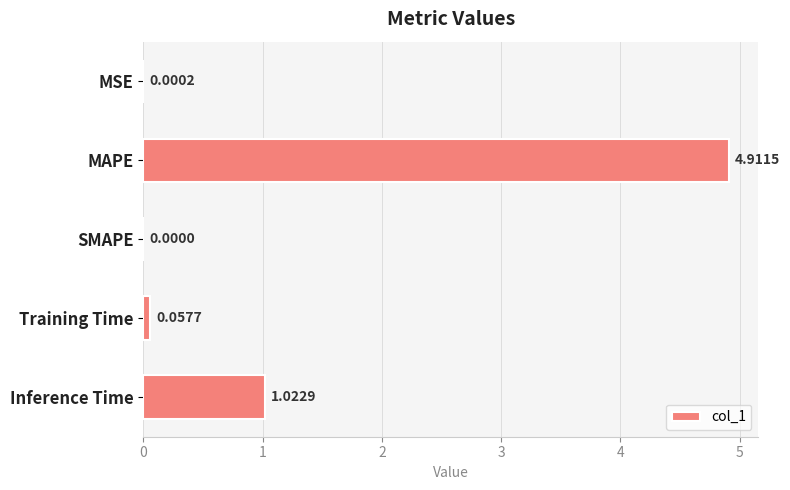

At which label is the value closest to 2?

Inference Time